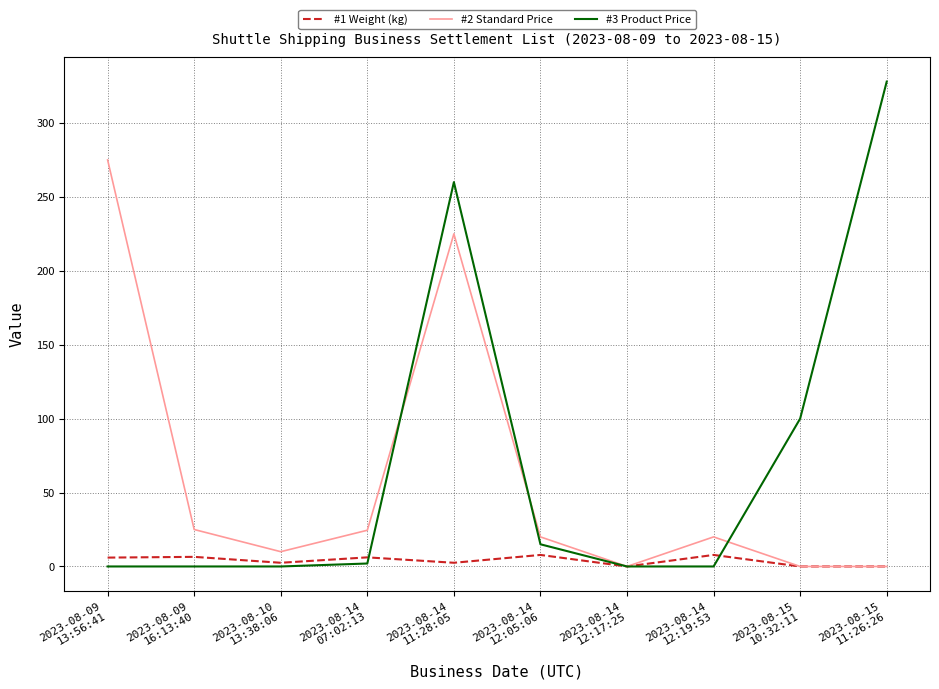

Rank the series by their average value, from highest to lowest.

#3 Product Price, #2 Standard Price, #1 Weight (kg)